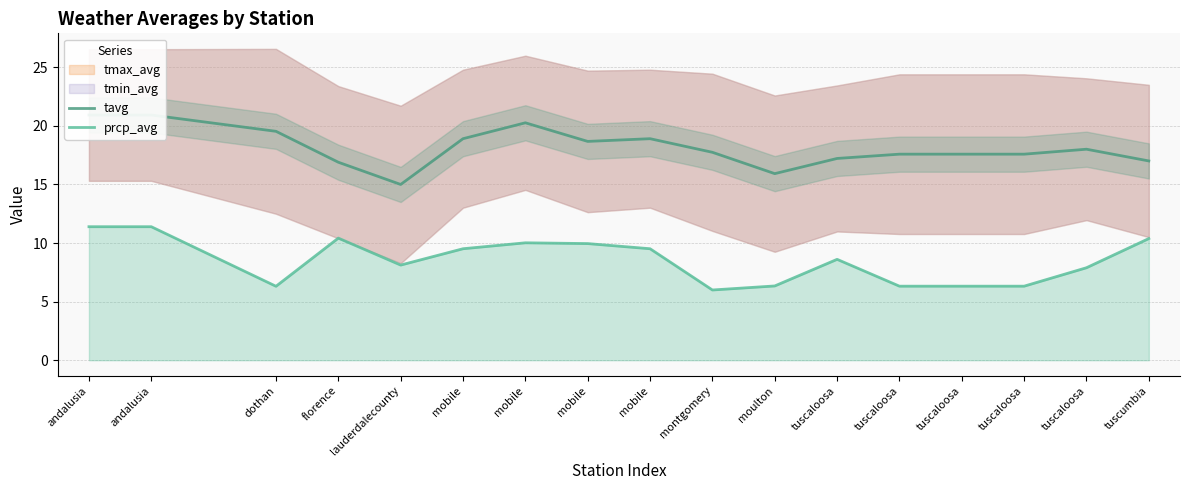

How many data points in tavg are less than 17?

3